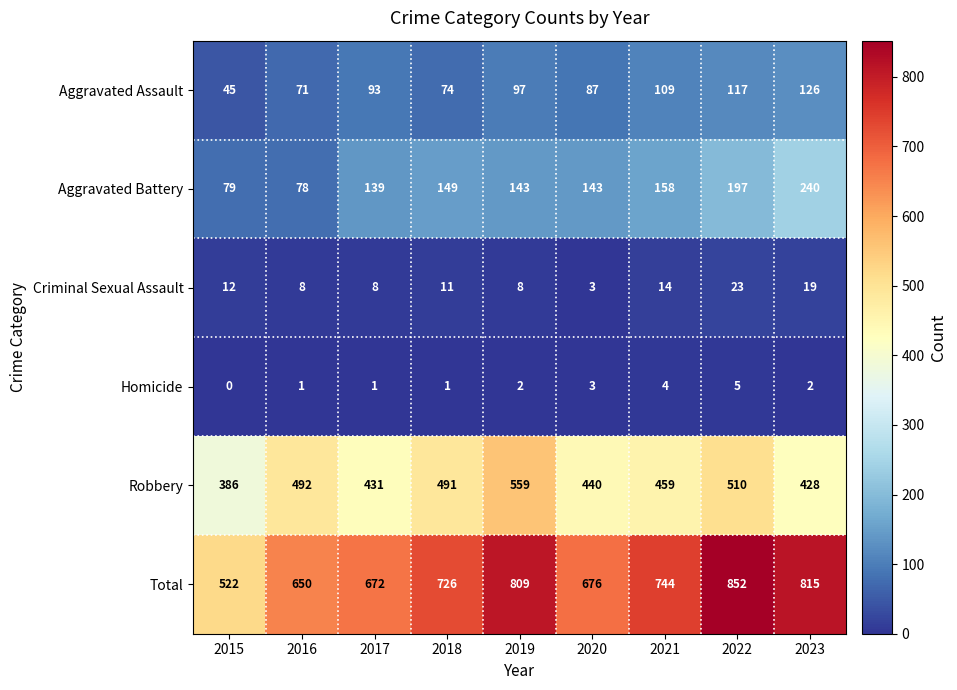

Where is Total nearest to the value 687?

2020